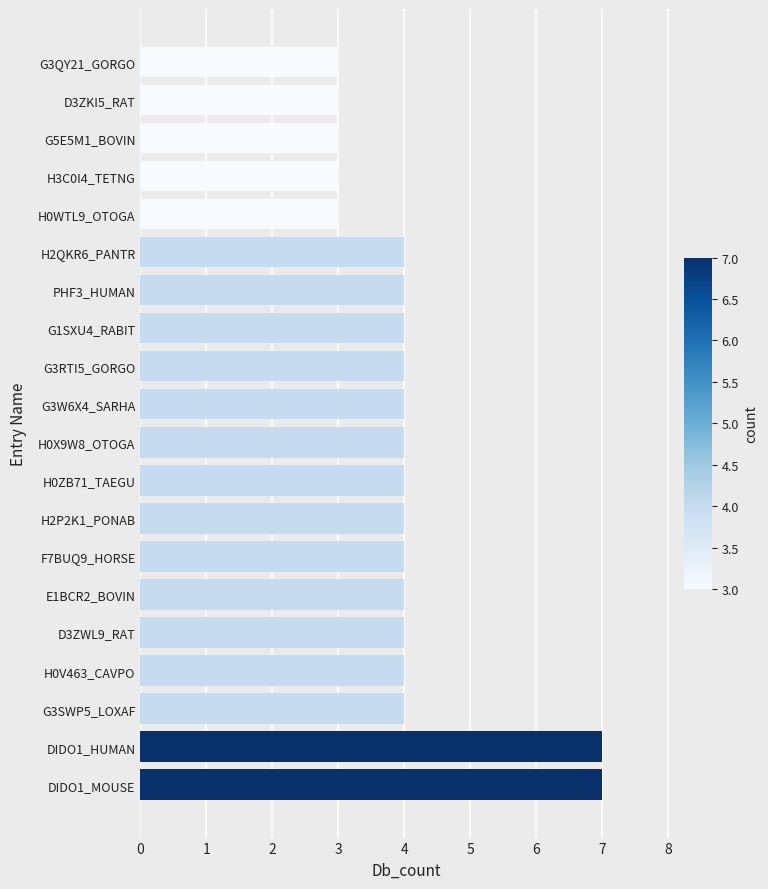

True or false: the data shows 3 at G5E5M1_BOVIN.

True